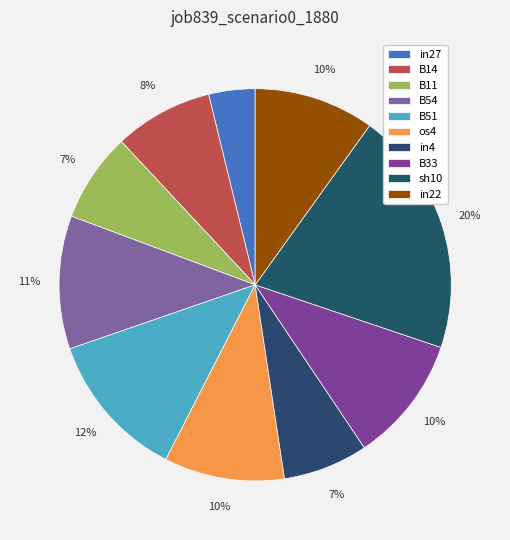

Does os4 represent more than half of the total?

No